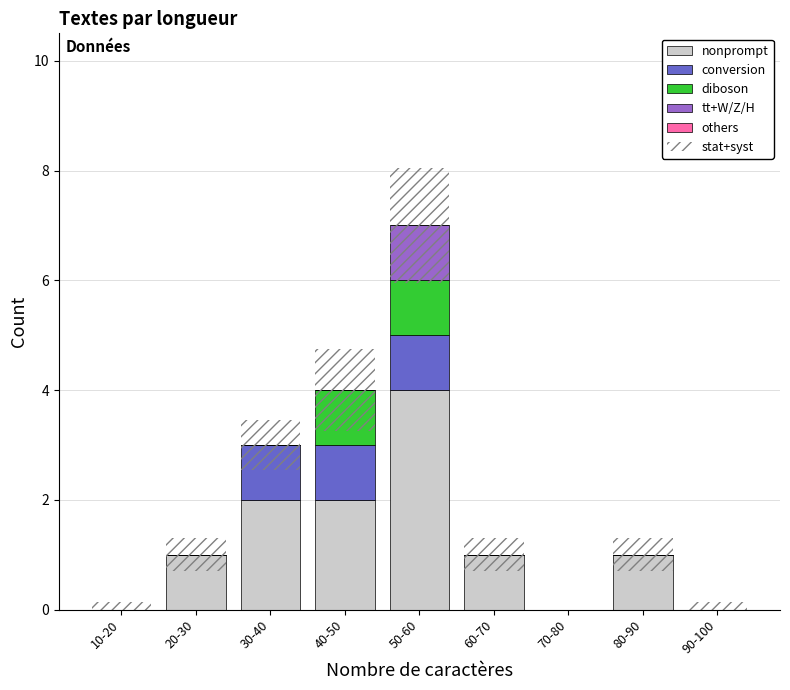

What is the label of the 4th bar from the right?

60-70